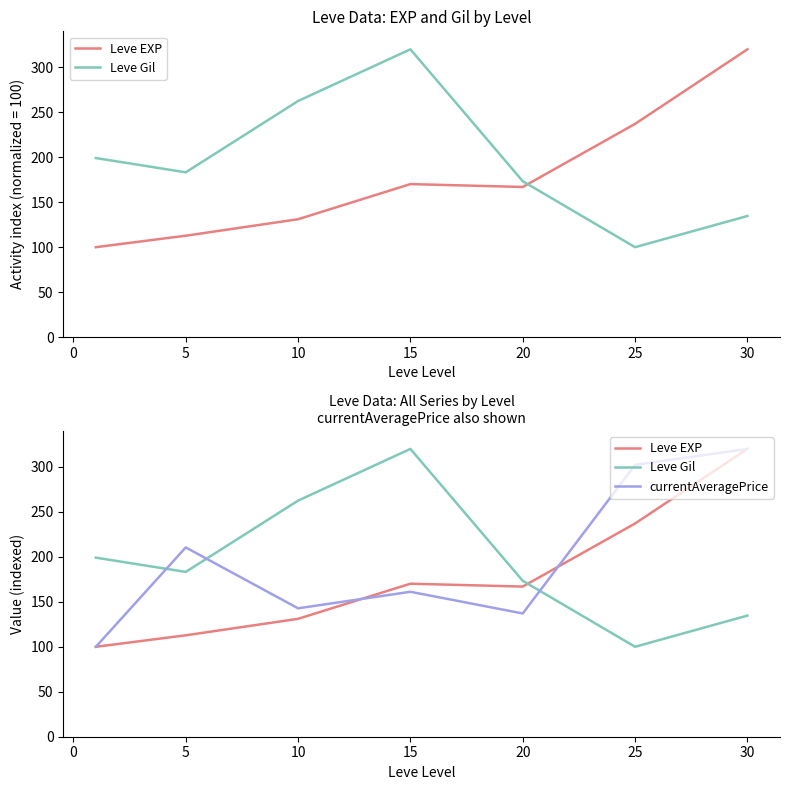

What is the value of the Leve EXP point at the 3rd from the left?

131.1